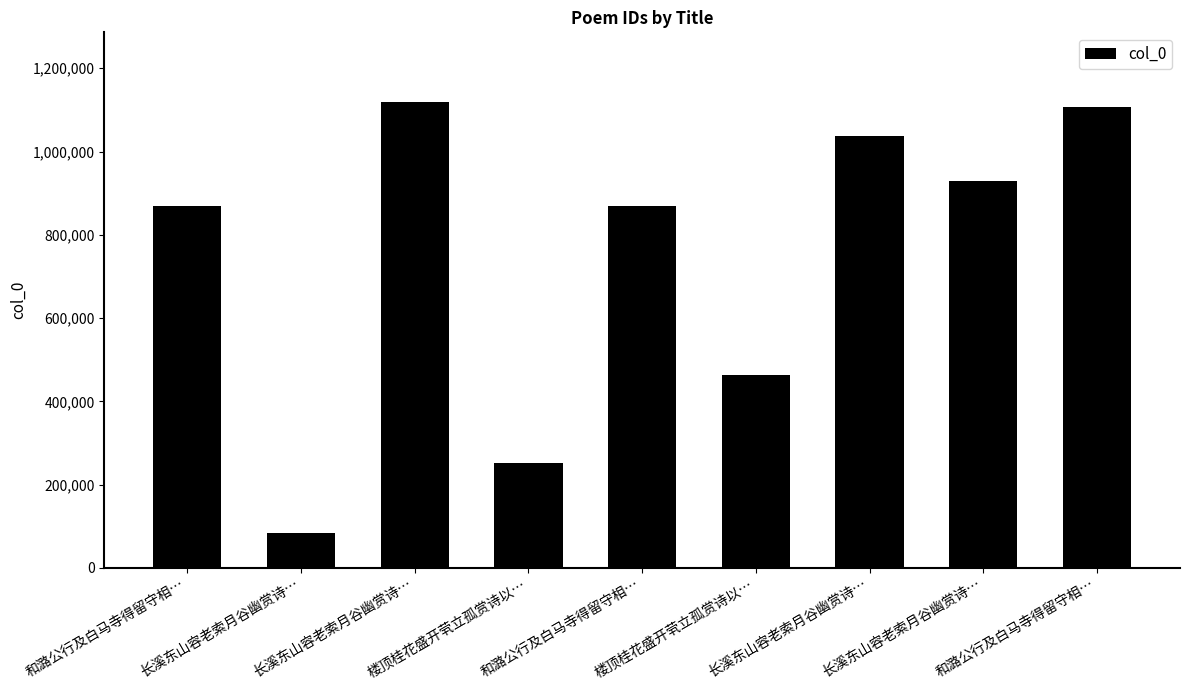

Rank the categories by value from highest to lowest.

长溪东山容老索月谷幽赏诗…, 和潞公行及白马寺得留守相…, 长溪东山容老索月谷幽赏诗…, 长溪东山容老索月谷幽赏诗…, 和潞公行及白马寺得留守相…, 和潞公行及白马寺得留守相…, 楼顶桂花盛开茕立孤赏诗以…, 楼顶桂花盛开茕立孤赏诗以…, 长溪东山容老索月谷幽赏诗…